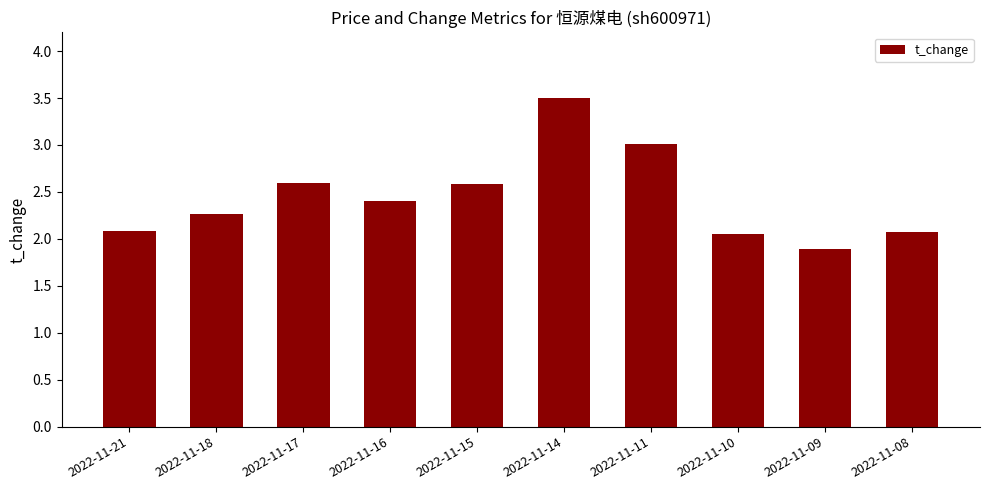

Read the value at 2022-11-11.

3.0